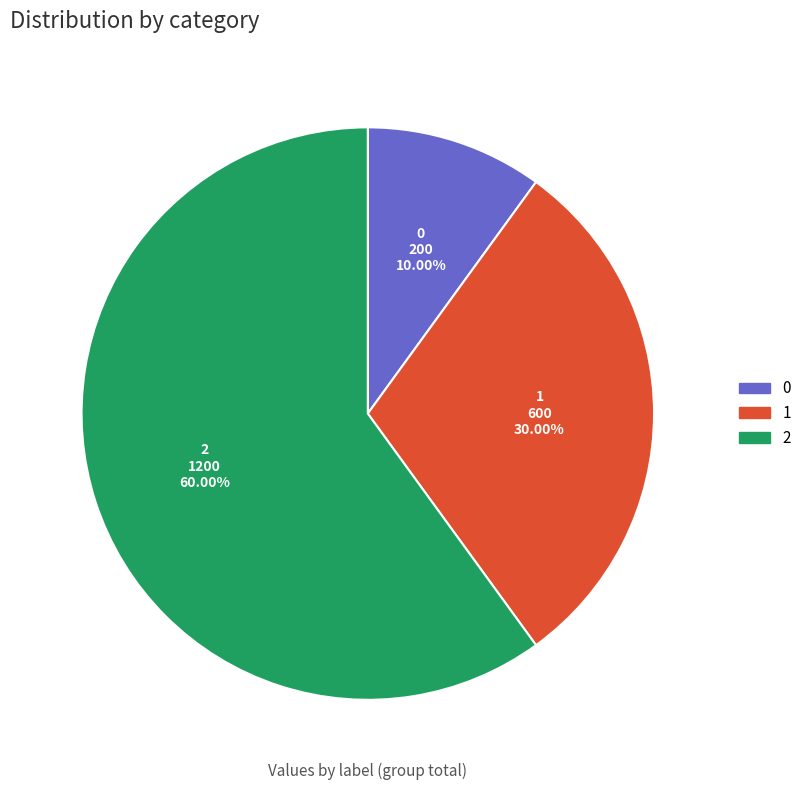

The 0 slice represents 10% of the pie. True or false?

True